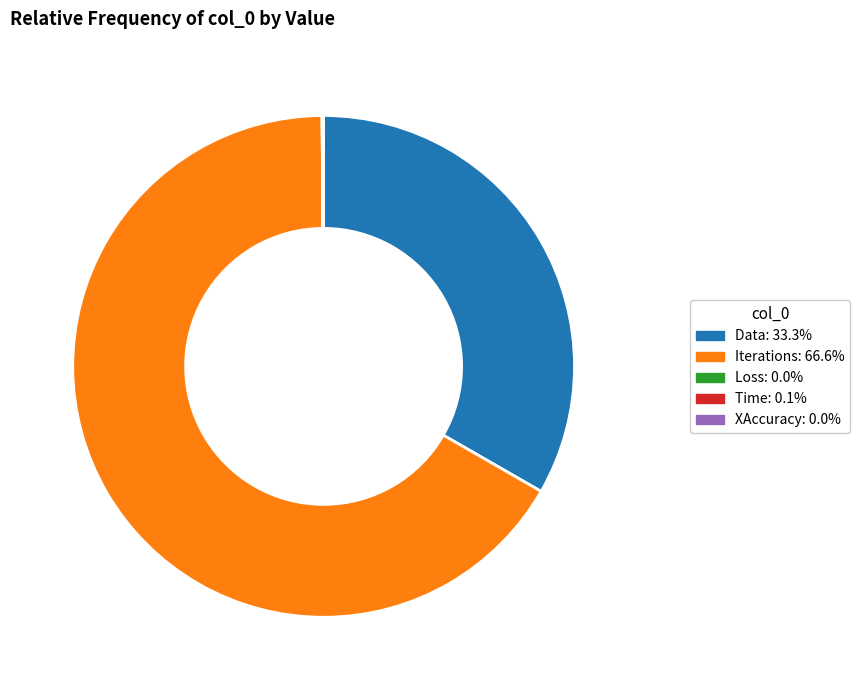

Does any single category account for the majority?

Yes